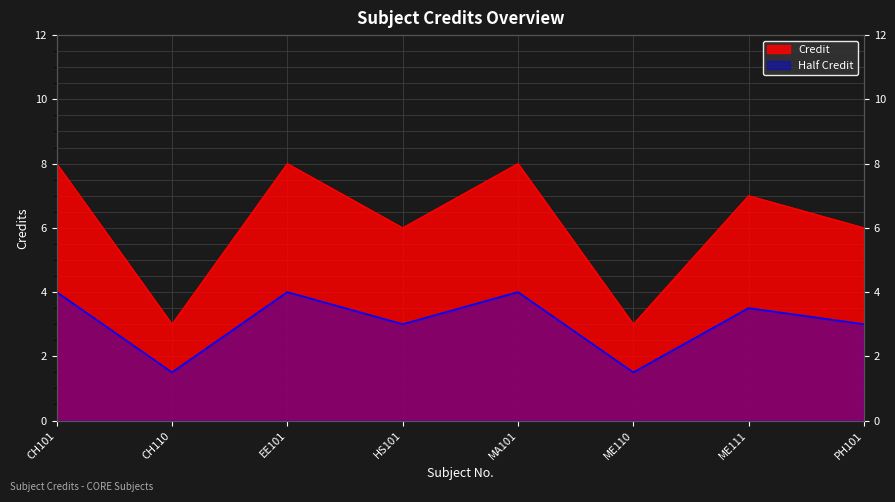

How many points are higher than both their immediate neighbors (excluding endpoints)?

3